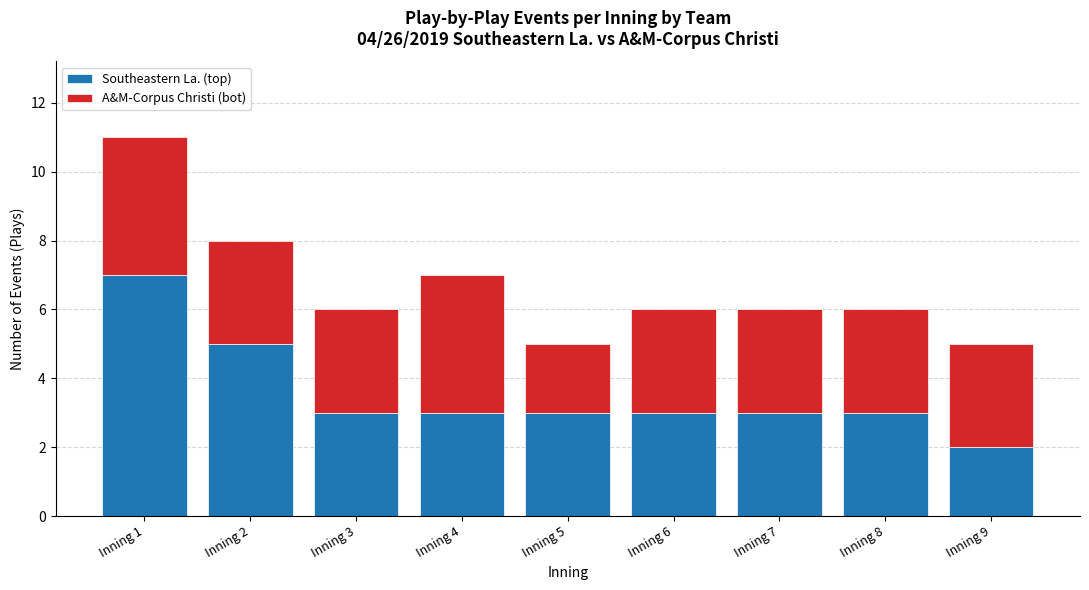

Which category has the highest value in the Southeastern La. (top) series?

Inning 1